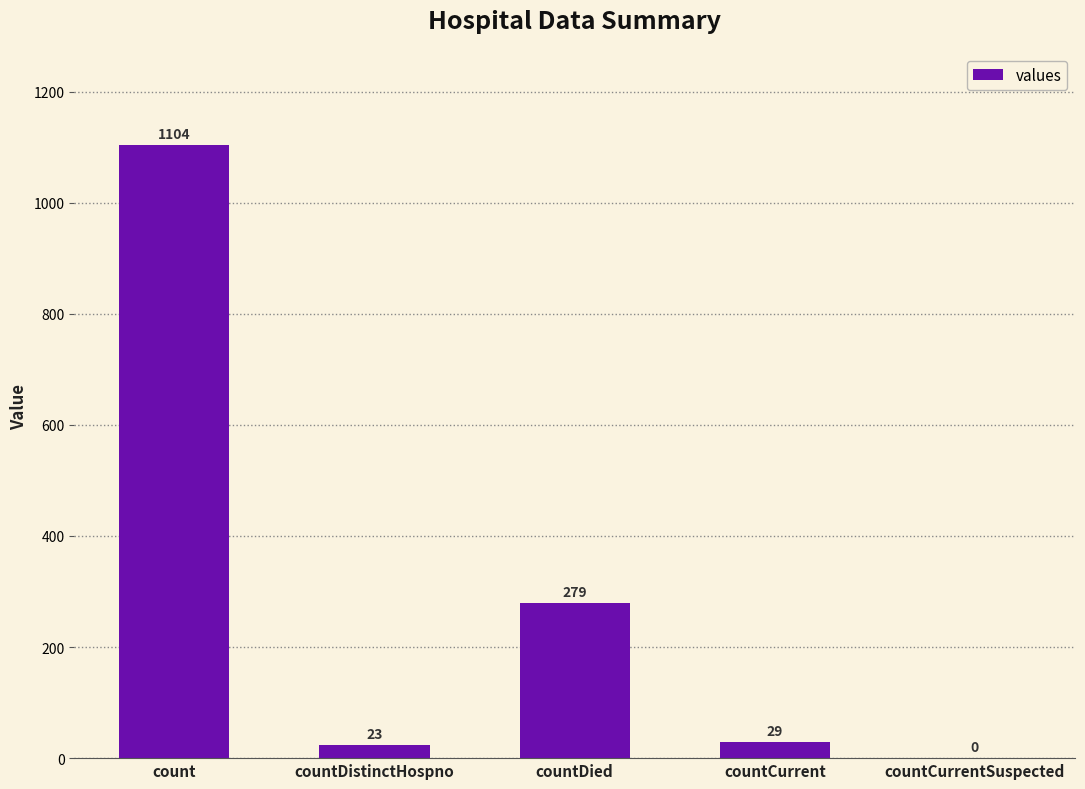

Is it true that the value at countDied is 279?

True